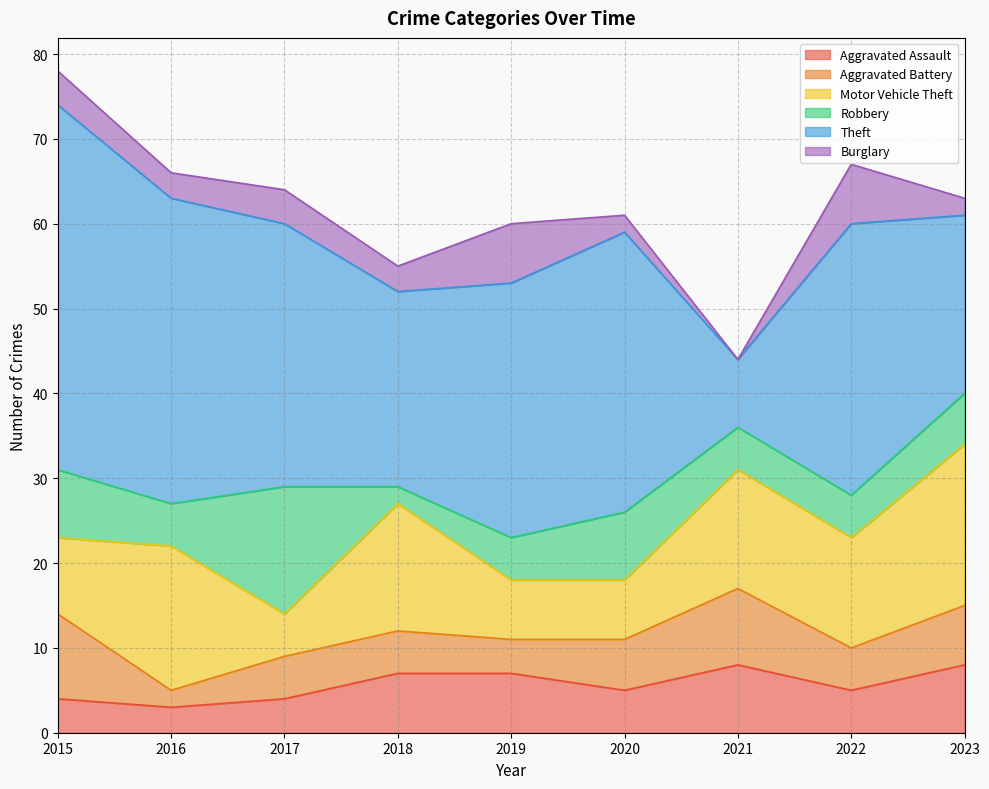

How many interior local peaks does the Burglary series have?

3